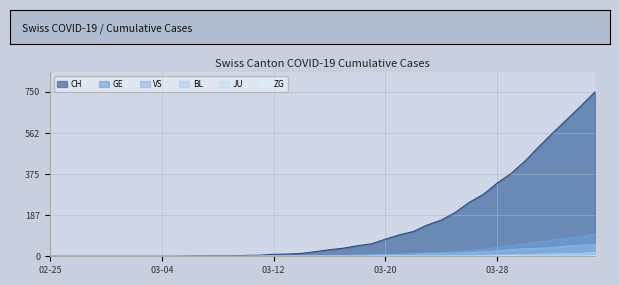

Between 2020-03-18 and 2020-03-30, which is larger?

2020-03-30